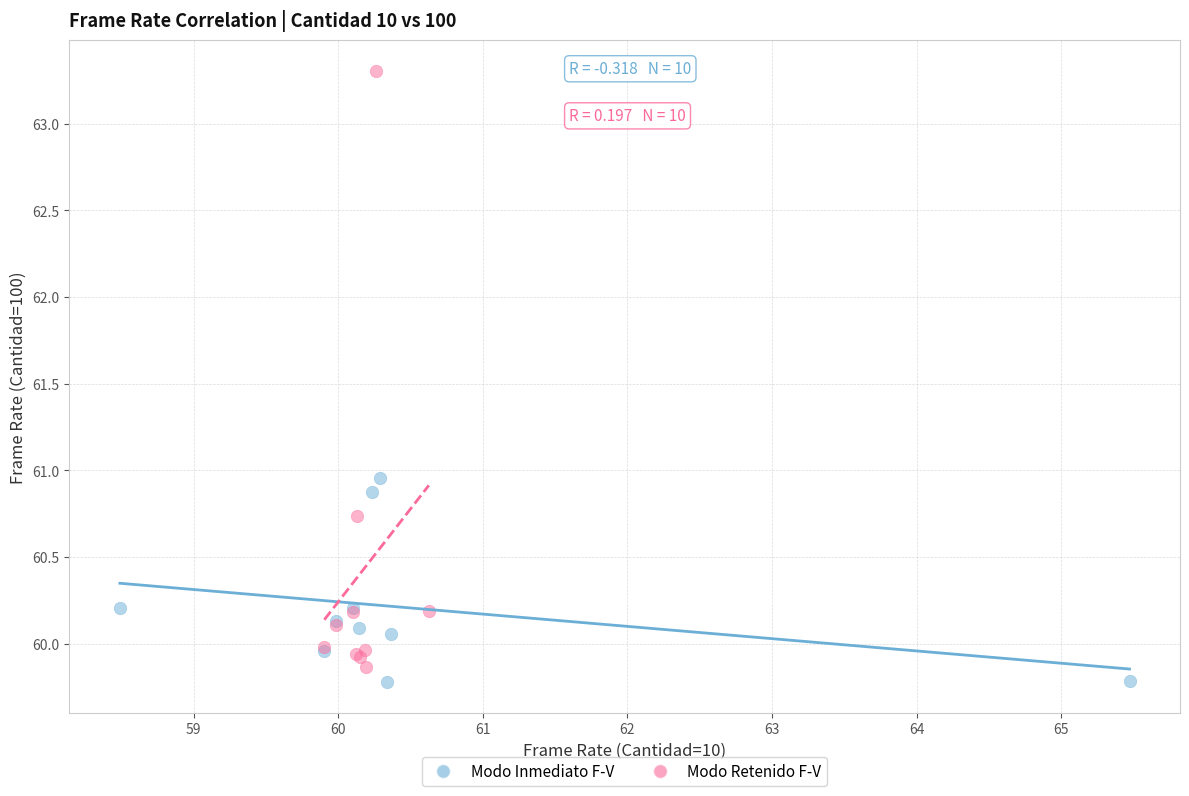

Which series reaches the maximum Y coordinate?

Modo Retenido F-V